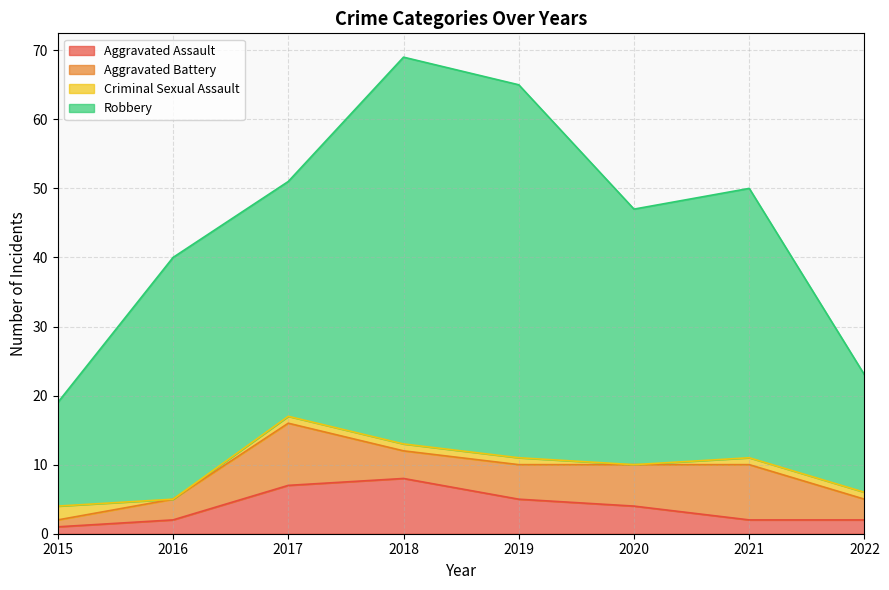

At which label does Robbery reach its minimum?

2015